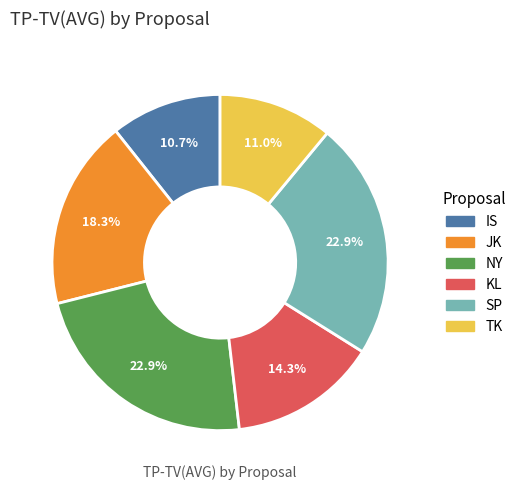

What percentage do JK and SP together represent?

41.2%